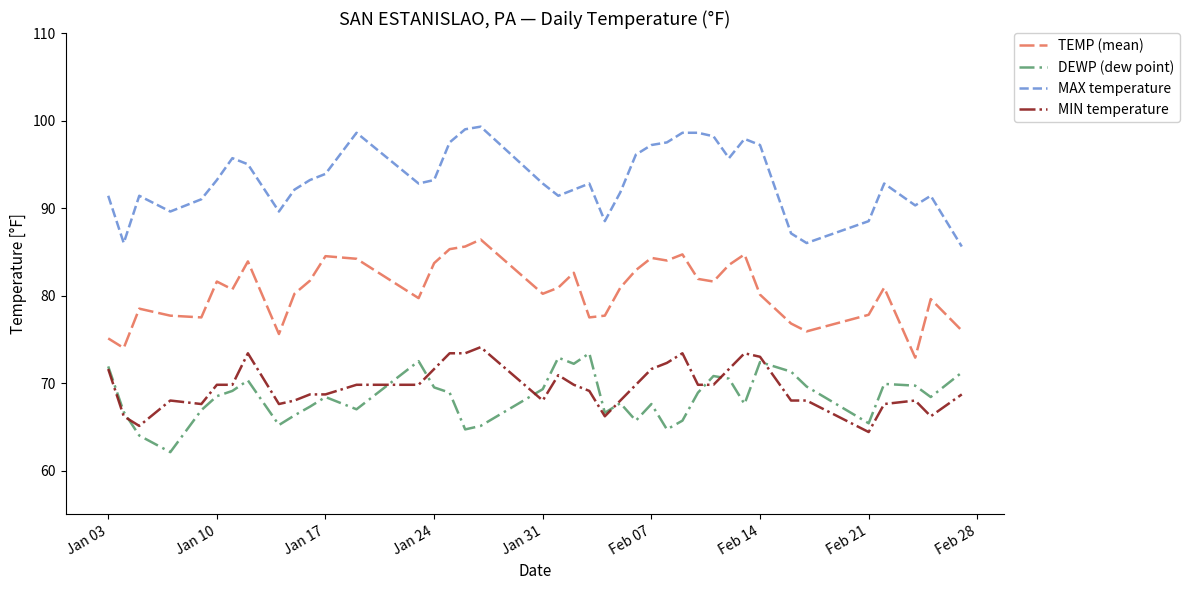

What is the minimum value for TEMP (mean)?

72.9